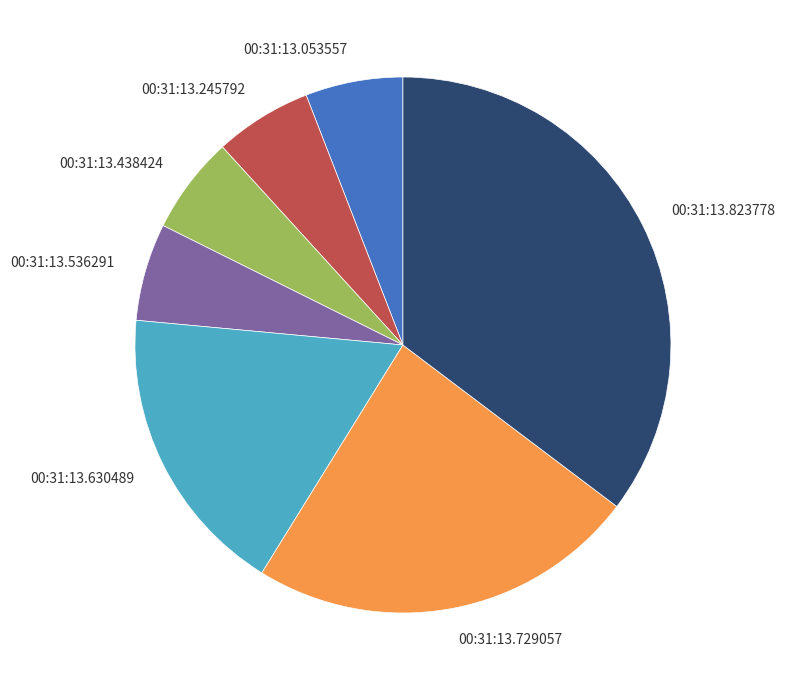

What is the largest slice in the pie chart?

00:31:13.823778